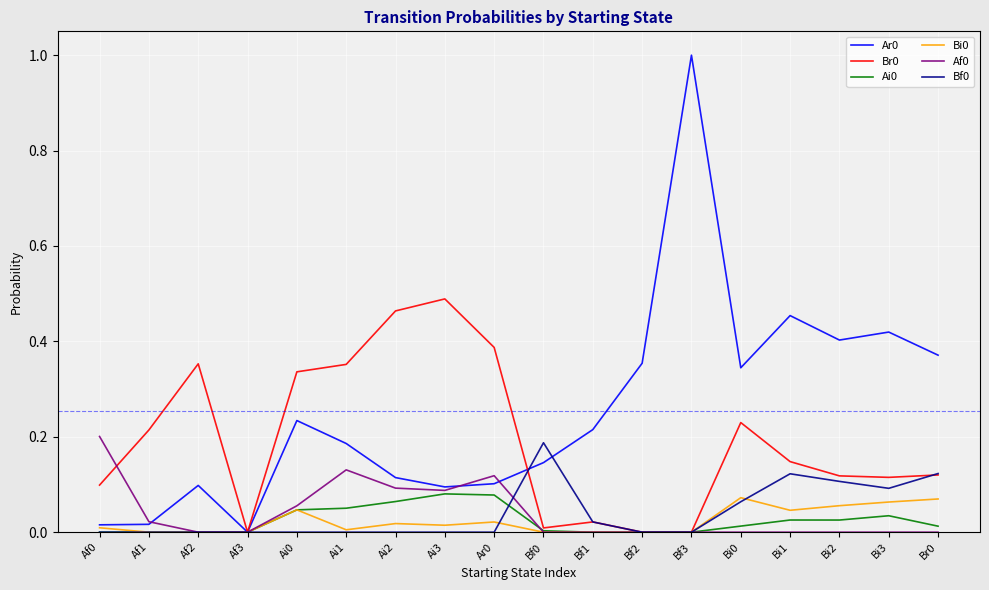

Is this an area chart (filled region under the line)?

No